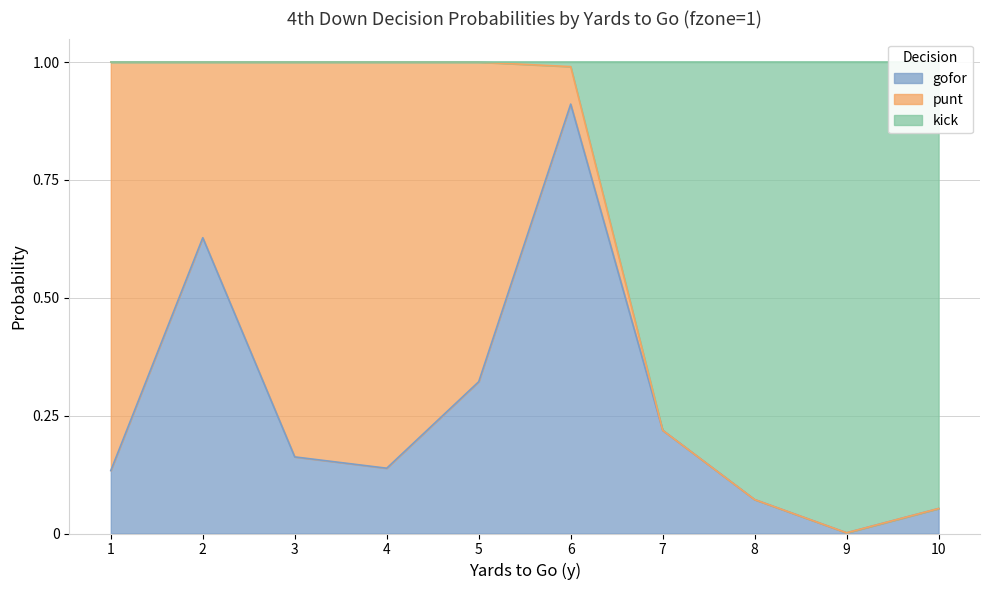

Which category has the lowest value in the gofor series?

9